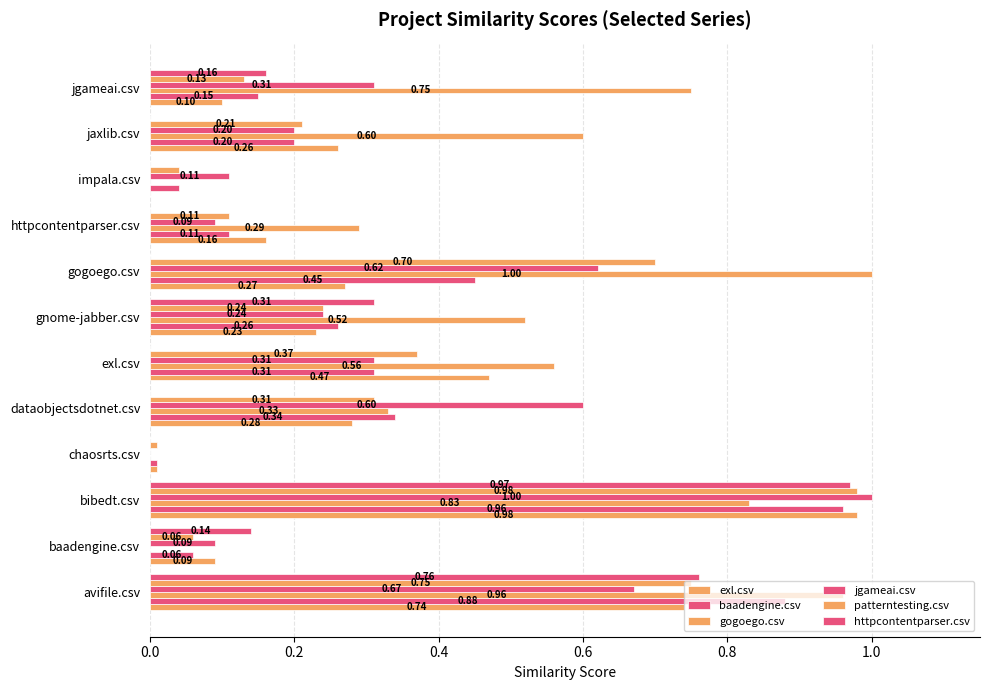

Reading left to right, list all the values displayed in this chart.

exl.csv: 0.7	0.1	1.0	0.0	0.3	0.5	0.2	0.3	0.2	0.0	0.3	0.1
baadengine.csv: 0.9	0.1	1.0	0.0	0.3	0.3	0.3	0.5	0.1	0.0	0.2	0.1
gogoego.csv: 1.0	0.0	0.8	0.0	0.3	0.6	0.5	1.0	0.3	0.0	0.6	0.8
jgameai.csv: 0.7	0.1	1.0	0.0	0.6	0.3	0.2	0.6	0.1	0.1	0.2	0.3
patterntesting.csv: 0.8	0.1	1.0	0.0	0.3	0.4	0.2	0.7	0.1	0.0	0.2	0.1
httpcontentparser.csv: 0.8	0.1	1.0	0.0	0.0	0.0	0.3	0.0	0.0	0.0	0.0	0.2